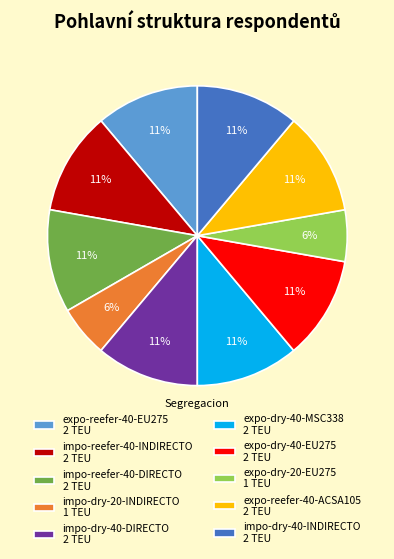

The expo-dry-40-EU275 slice represents 17% of the pie. True or false?

False